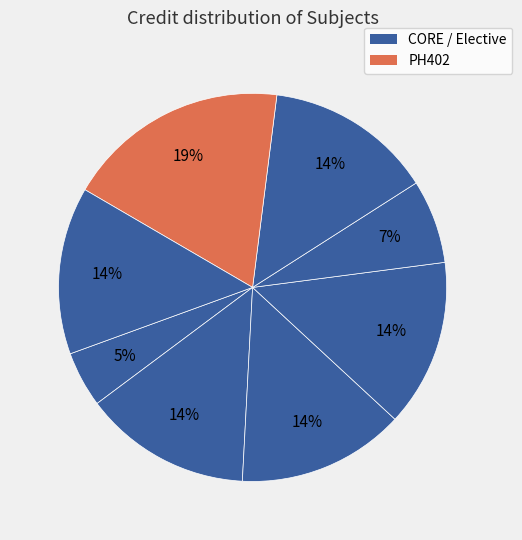

How many segments does this pie chart have?

8